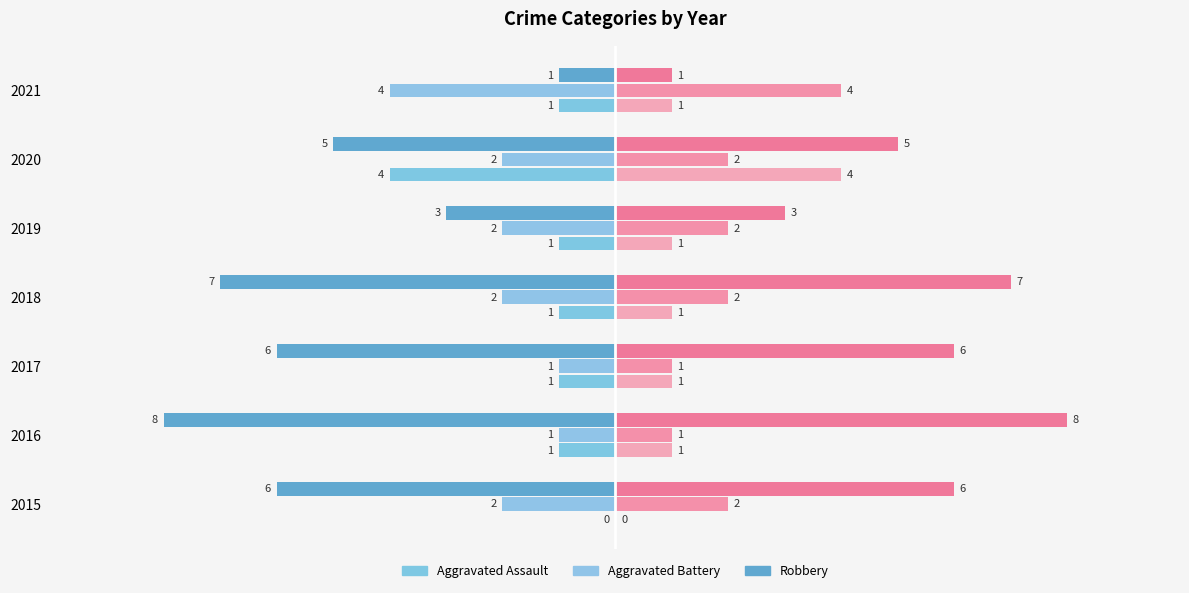

The value of Aggravated Assault (left) at 2016 is -2. True or false?

False